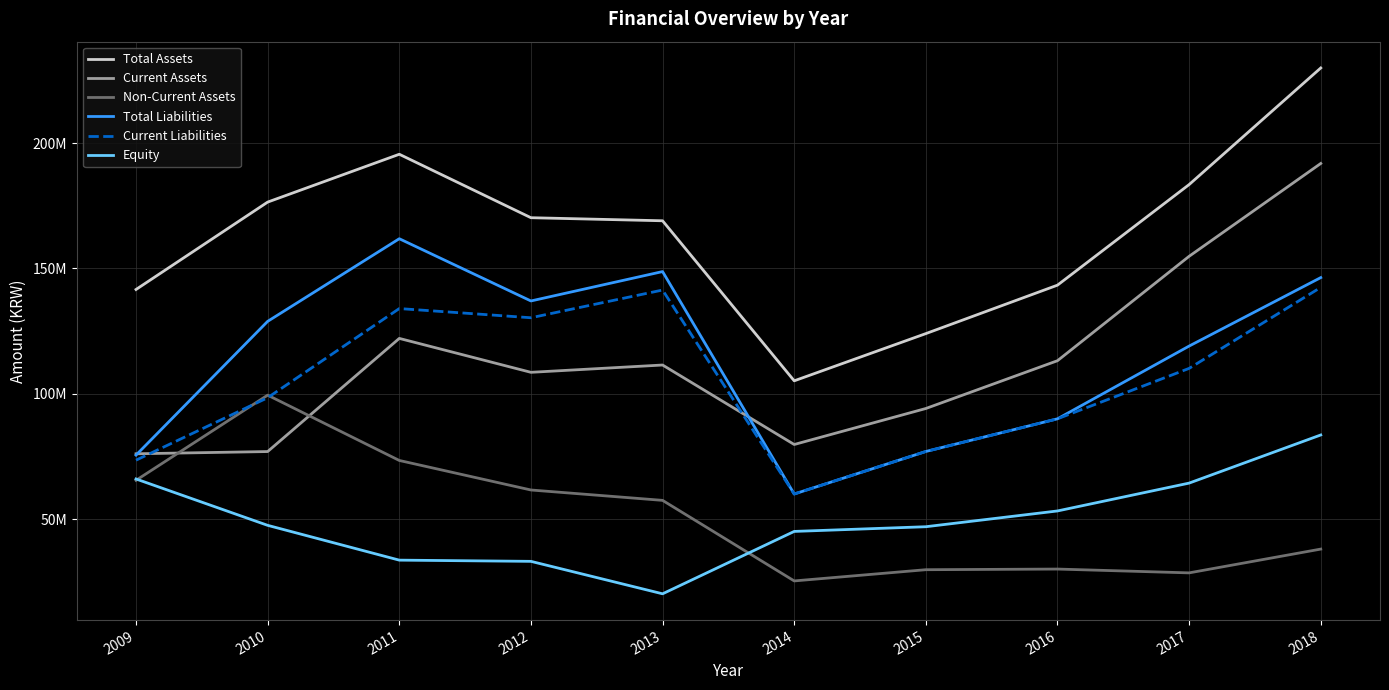

What are all the series names shown in the legend?

Total Assets, Current Assets, Non-Current Assets, Total Liabilities, Current Liabilities, Equity